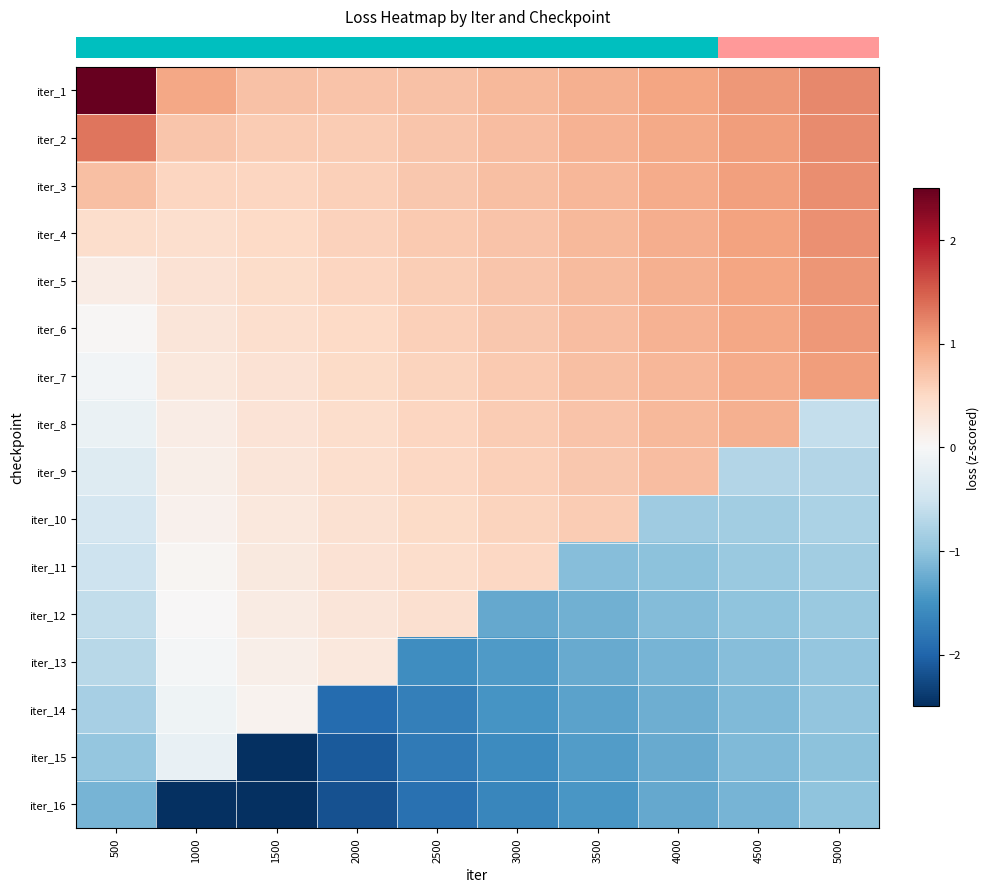

Reading right to left, list all the values displayed in this chart.

row_0: 1.2	1.1	1.0	0.9	0.8	0.7	0.7	0.7	1.0	3.0
row_1: 1.2	1.1	0.9	0.9	0.8	0.7	0.6	0.6	0.7	1.3
row_2: 1.2	1.0	0.9	0.8	0.8	0.7	0.6	0.5	0.5	0.8
row_3: 1.1	1.0	0.9	0.8	0.7	0.6	0.6	0.5	0.4	0.4
row_4: 1.1	1.0	0.9	0.8	0.7	0.6	0.5	0.5	0.4	0.2
row_5: 1.1	1.0	0.9	0.8	0.7	0.6	0.5	0.4	0.3	0.0
row_6: 1.0	0.9	0.8	0.7	0.6	0.6	0.5	0.4	0.3	-0.1
row_7: -0.6	0.9	0.8	0.7	0.6	0.5	0.4	0.3	0.2	-0.2
row_8: -0.7	-0.7	0.8	0.7	0.6	0.5	0.4	0.3	0.1	-0.3
row_9: -0.8	-0.9	-0.9	0.6	0.6	0.5	0.4	0.3	0.1	-0.4
row_10: -0.9	-0.9	-1.0	-1.1	0.5	0.4	0.4	0.2	0.1	-0.5
row_11: -0.9	-1.0	-1.1	-1.2	-1.3	0.4	0.3	0.2	0.0	-0.6
row_12: -1.0	-1.1	-1.2	-1.3	-1.4	-1.6	0.3	0.1	-0.0	-0.7
row_13: -1.0	-1.1	-1.2	-1.3	-1.5	-1.7	-1.9	0.1	-0.1	-0.8
row_14: -1.0	-1.1	-1.3	-1.4	-1.6	-1.8	-2.1	-2.5	-0.2	-1.0
row_15: -1.0	-1.2	-1.3	-1.5	-1.6	-1.9	-2.2	-2.7	-3.7	-1.2